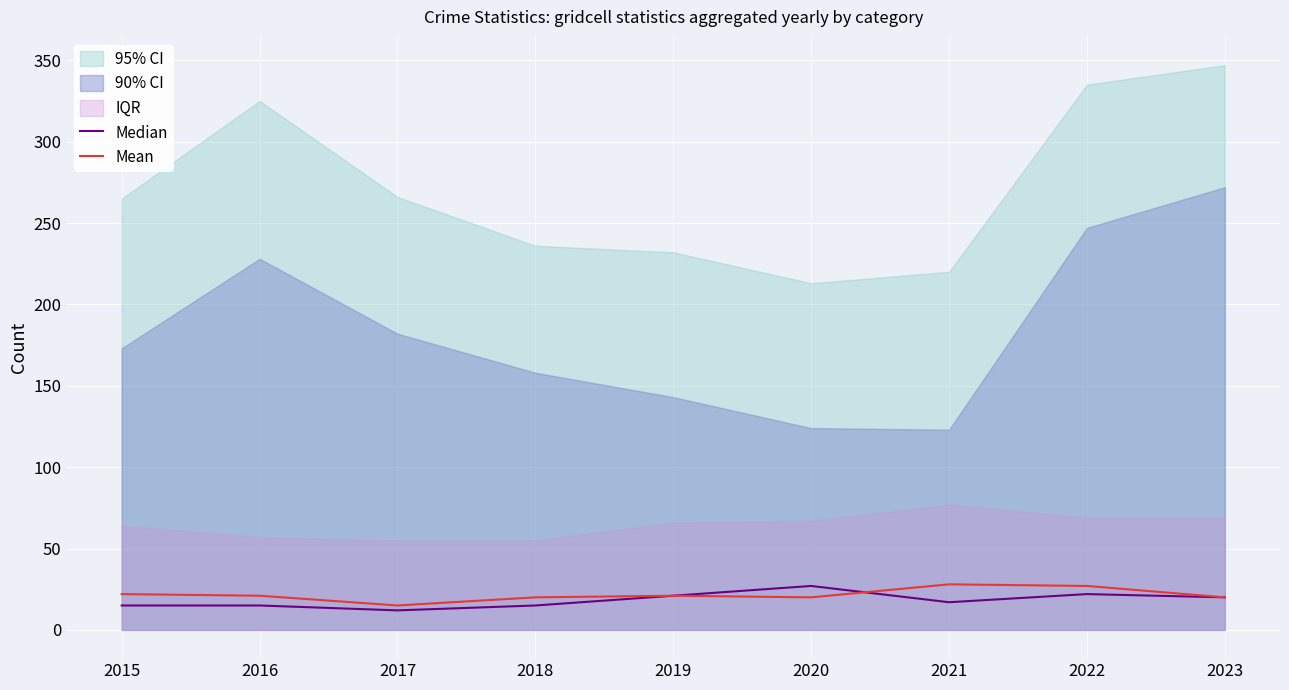

Which series changed the most between 2017 and 2019?

Median